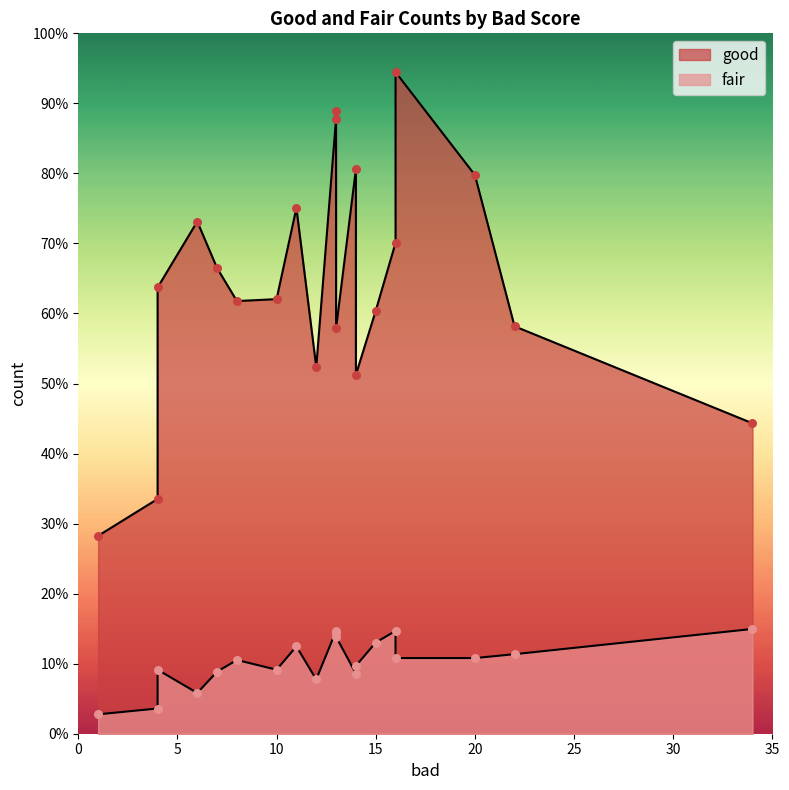

Which series reaches the minimum Y coordinate?

fair